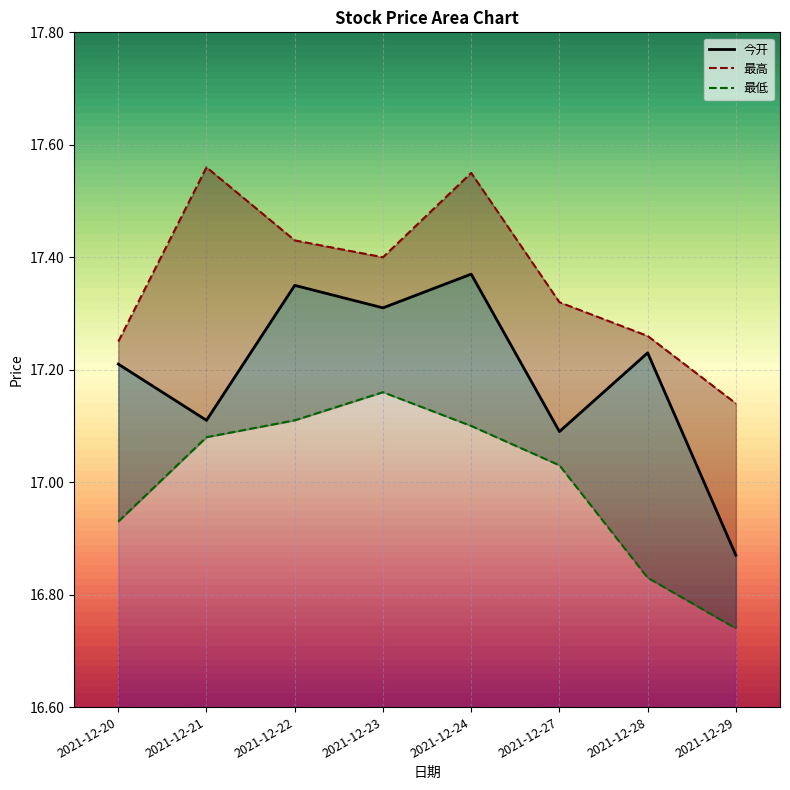

How many lines are shown in the chart?

3